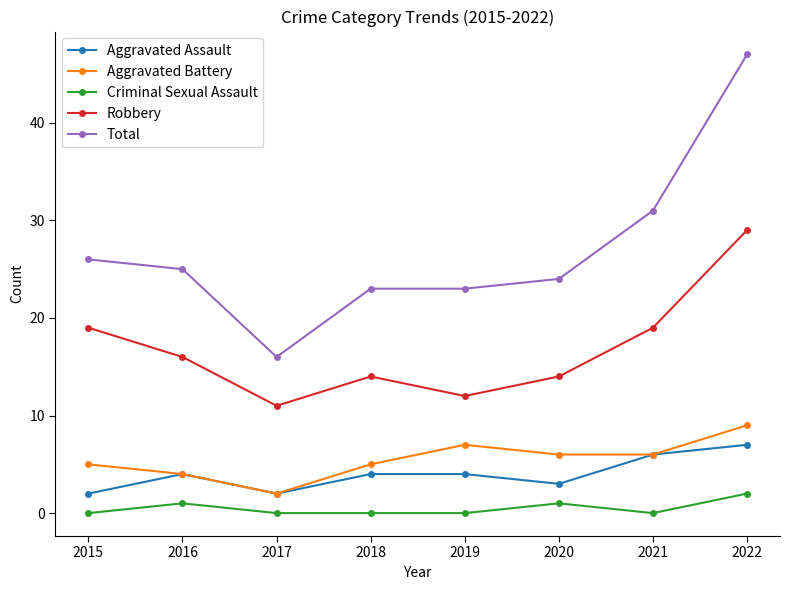

The value of Aggravated Assault at 2022 is 7. True or false?

True